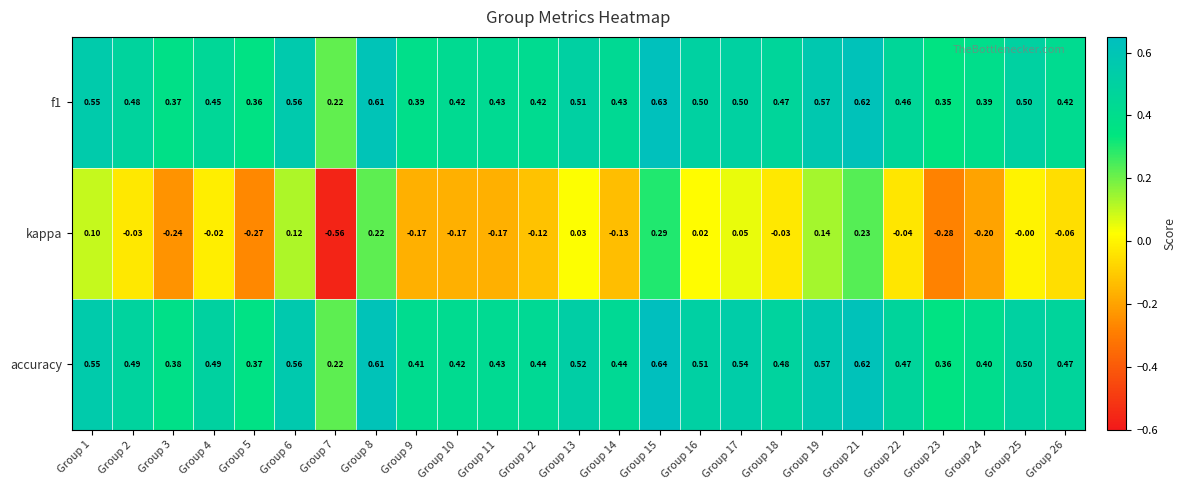

Between Group 3 and Group 5, which series saw the biggest shift?

kappa